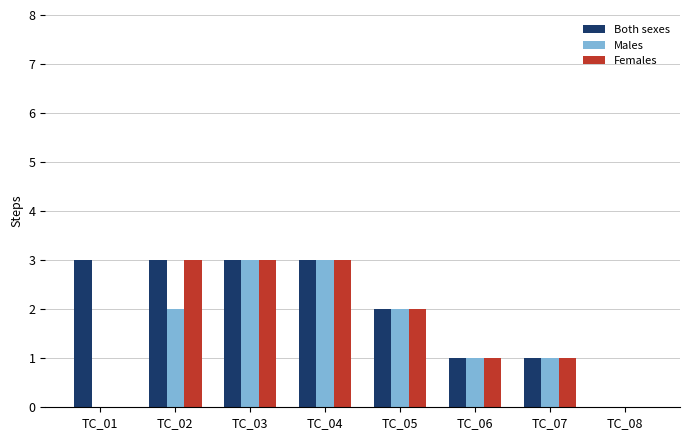

What is the sum of all Males values?

12